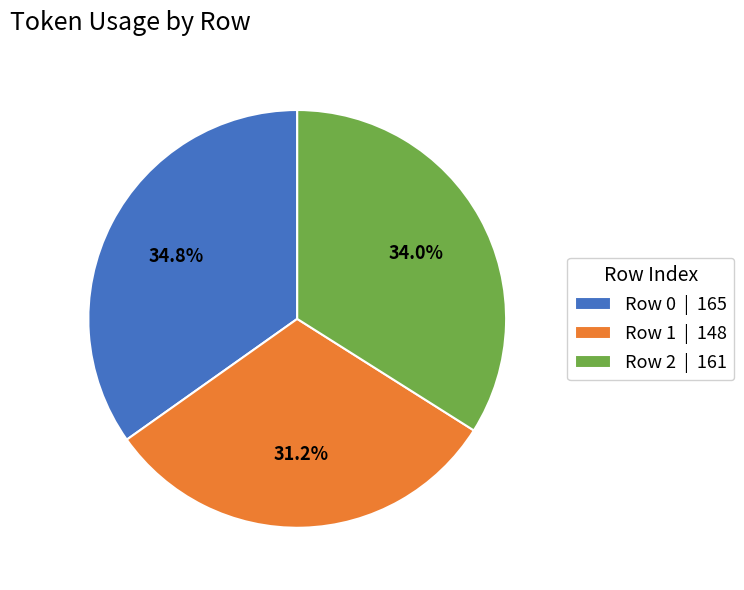

Which has a higher value, Row 2 or Row 0?

Row 0